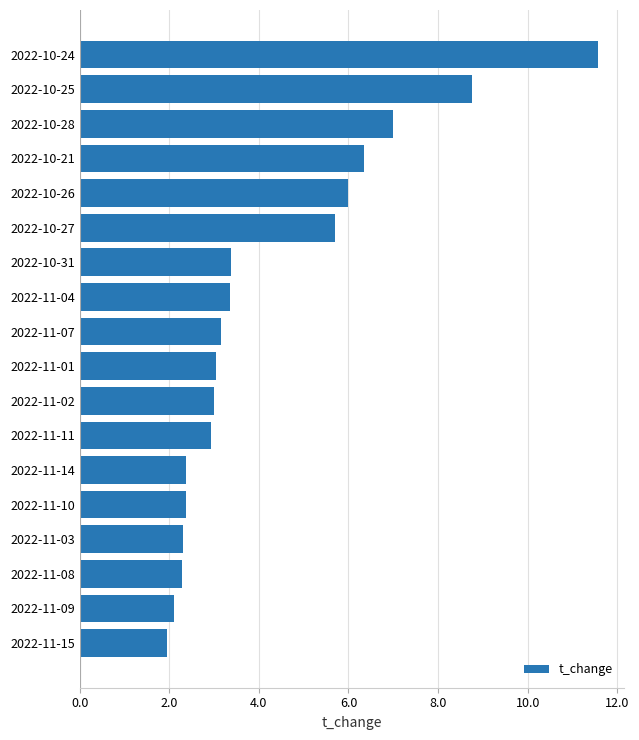

The chart shows a value of 3.2 at 2022-11-07. True or false?

True